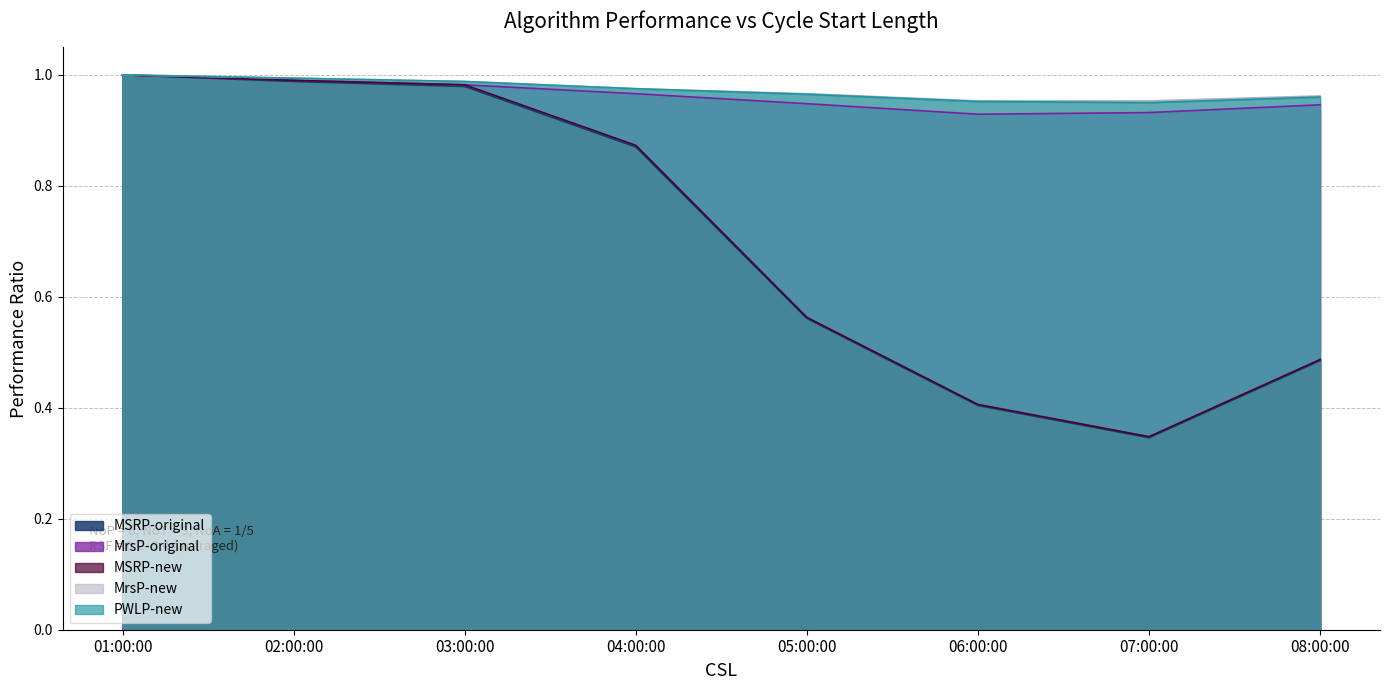

What is the greatest value displayed?

1.0